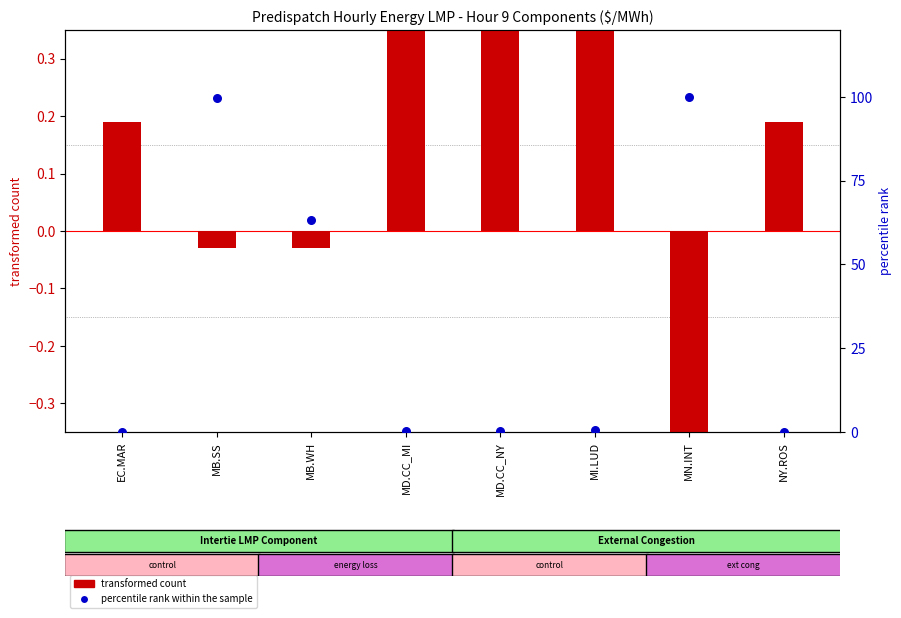

Which series contains the highest Y value?

percentile rank within the sample